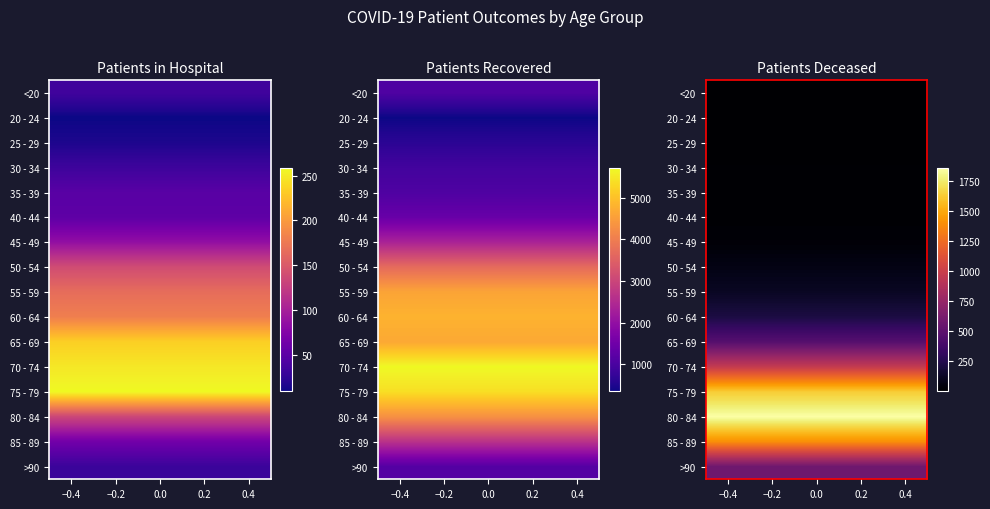

Reading right to left, list all the values displayed in this chart.

patients_in_hospital: 15=31	14=65	13=134	12=258	11=248	10=234	9=180	8=166	7=139	6=86	5=52	4=49	3=33	patients_deceased=16	patients_recovered=10	patients_in_hospital=35
patients_recovered: 15=1145	14=2651	13=4314	12=5379	11=5699	10=4665	9=4801	8=4599	7=3683	6=2356	5=1396	4=1067	3=919	patients_deceased=632	patients_recovered=358	patients_in_hospital=1081
patients_deceased: 15=580	14=1402	13=1857	12=1632	11=972	10=461	9=216	8=118	7=68	6=24	5=11	4=9	3=9	patients_deceased=2	patients_recovered=1	patients_in_hospital=5